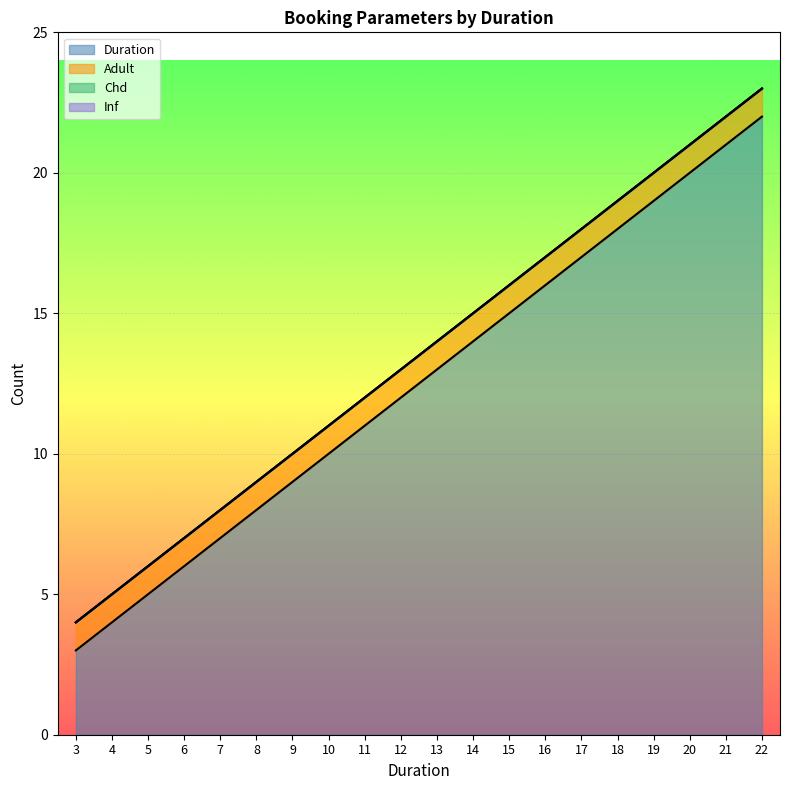

What is the value of the Adult point at the 7th from the left?

1